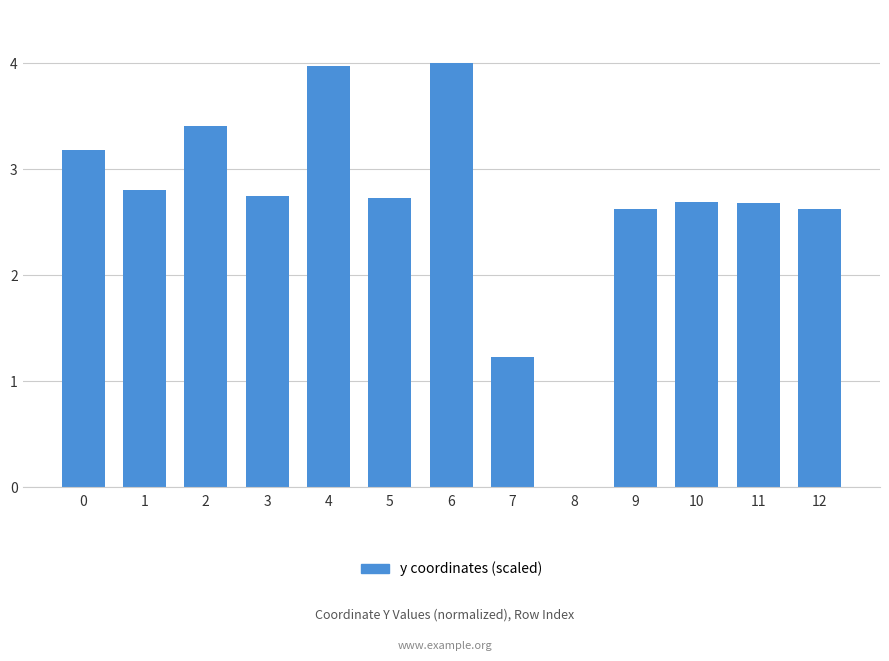

Is it true that the value at 7 is 1.2?

True